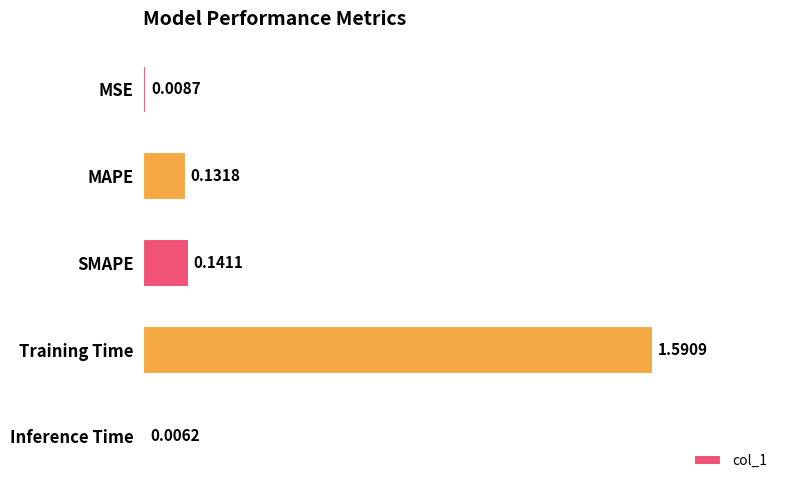

At which label is the value closest to 0?

Inference Time